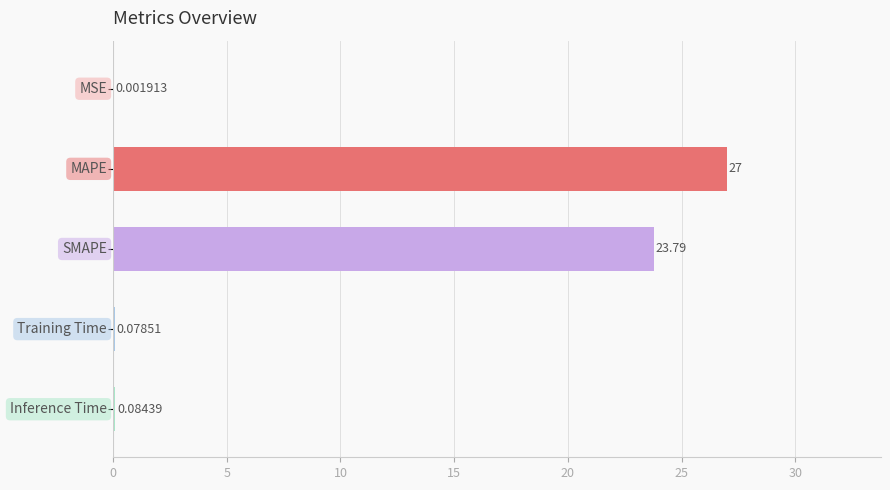

What is the sum of all values?

51.0